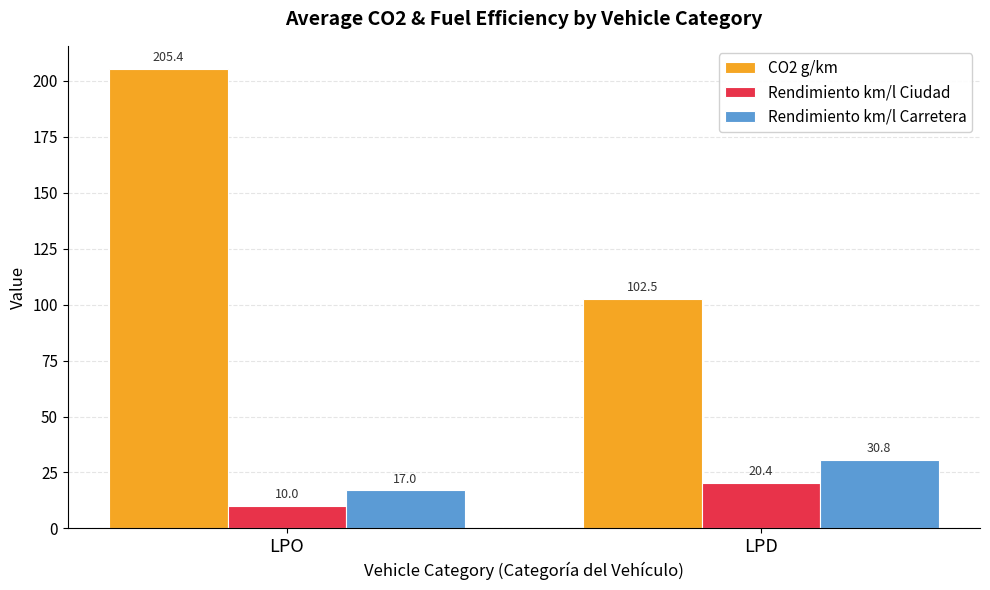

Which series has the widest spread of values?

CO2 g/km